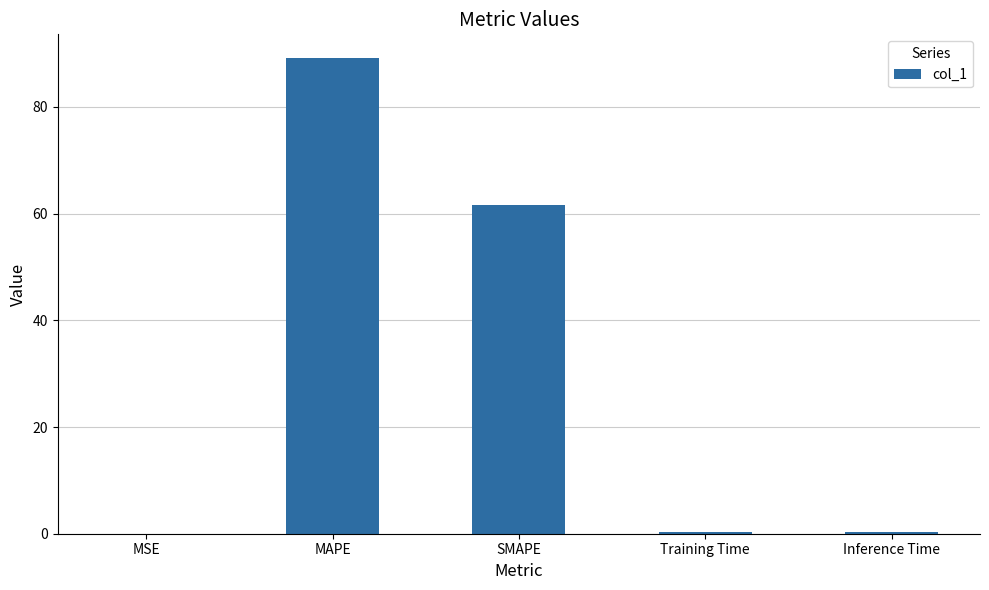

What is the sum of the values at MAPE and MSE?

89.2